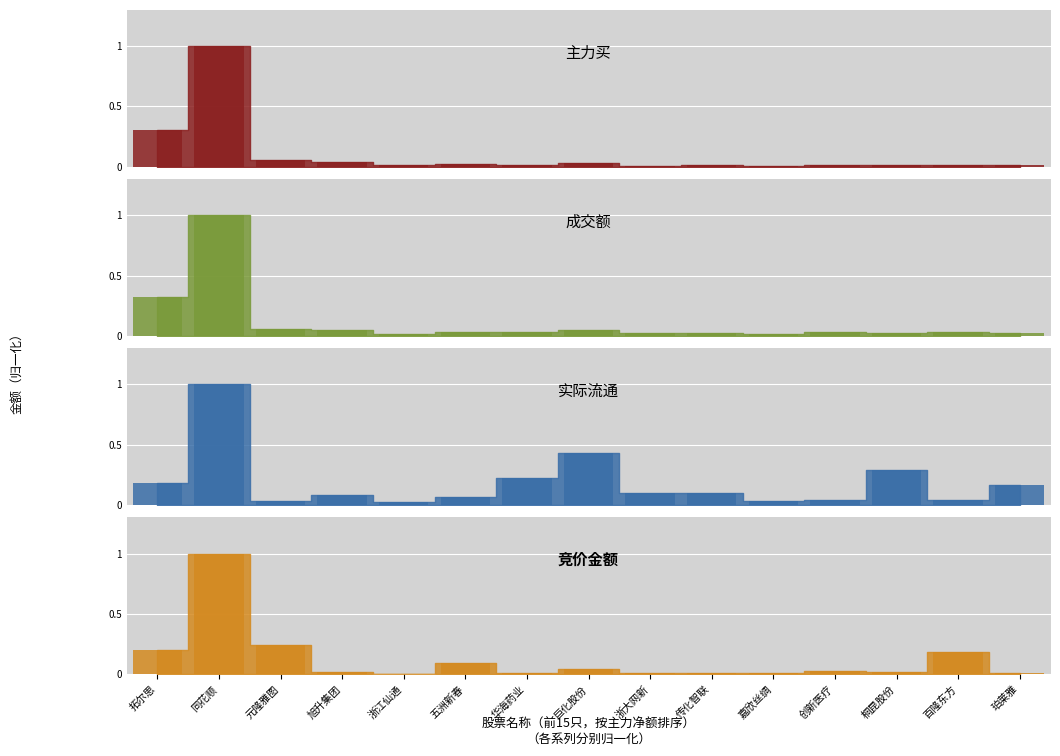

What is the label of the 11th bar from the right?

浙江仙通